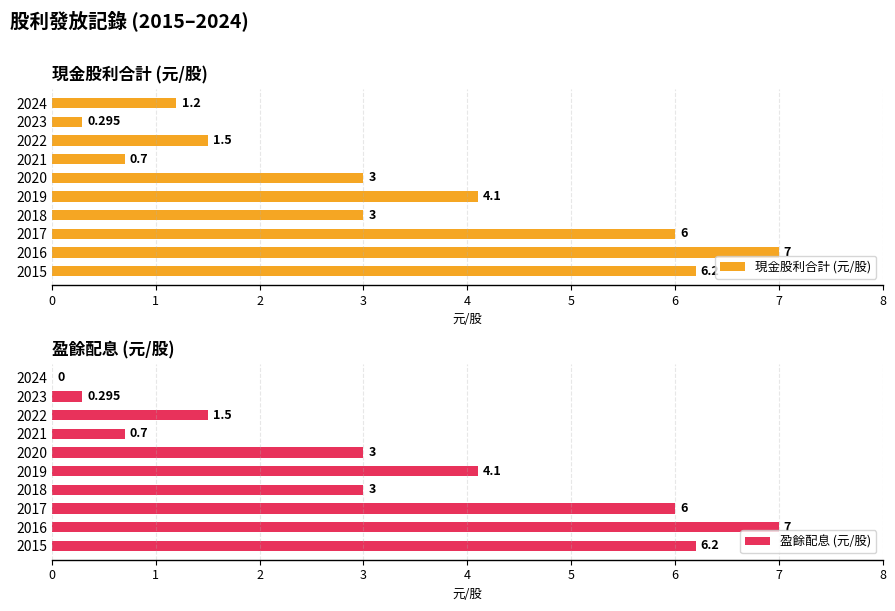

Reading left to right, extract all data points from this chart.

現金股利合計 (元/股): 1.2	0.3	1.5	0.7	3.0	4.1	3.0	6.0	7.0	6.2
盈餘配息 (元/股): 0.0	0.3	1.5	0.7	3.0	4.1	3.0	6.0	7.0	6.2